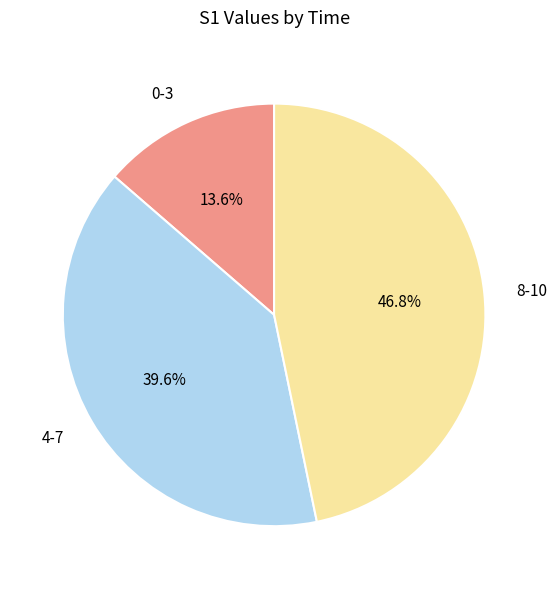

How much of the chart is everything except 8-10?

53.2%